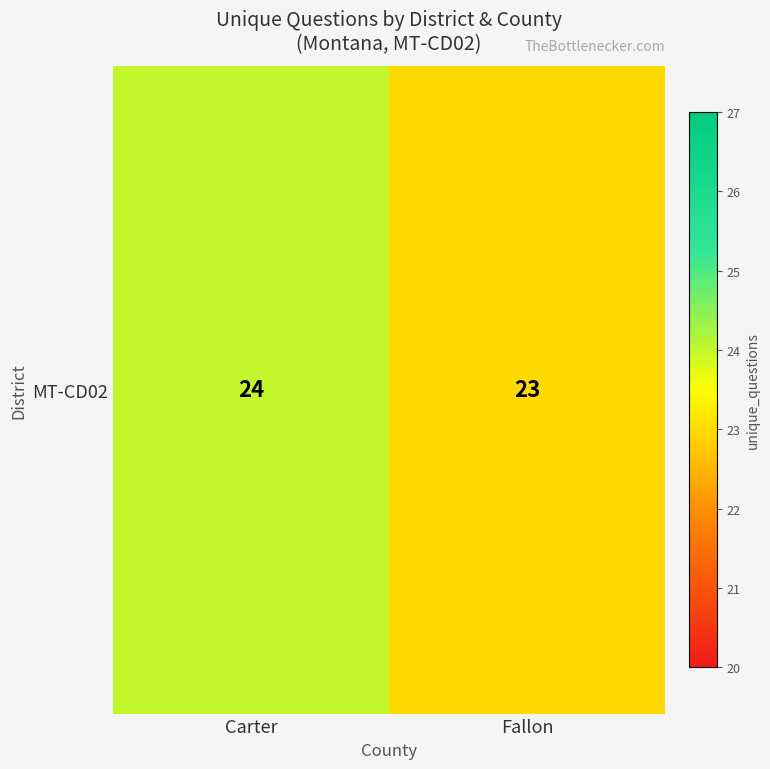

What is the smallest value displayed?

23